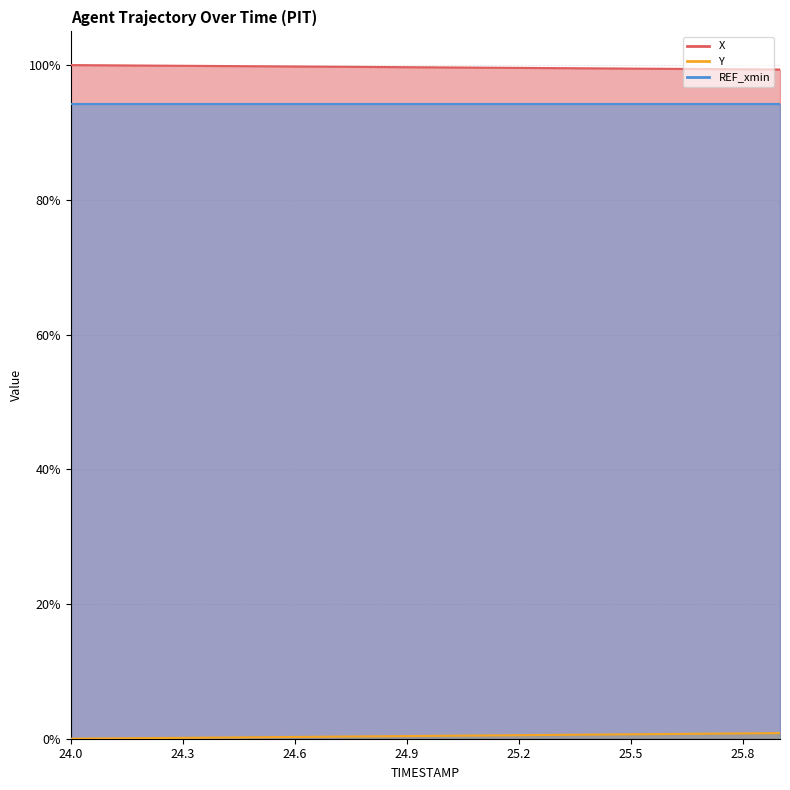

What is the difference between the Y values at 24.4 and 24.1?

0.1